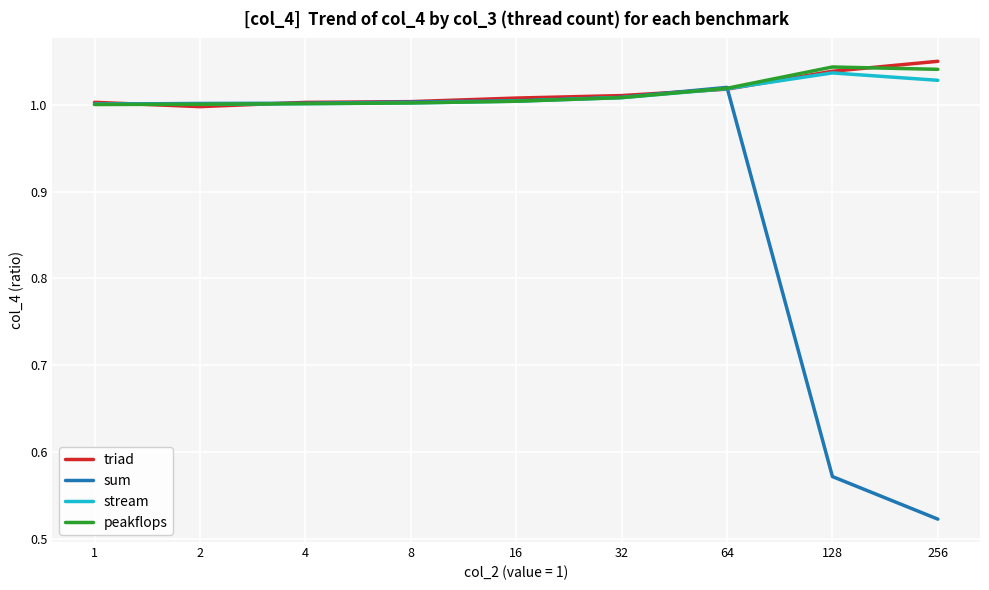

Which series has the widest spread of values?

sum